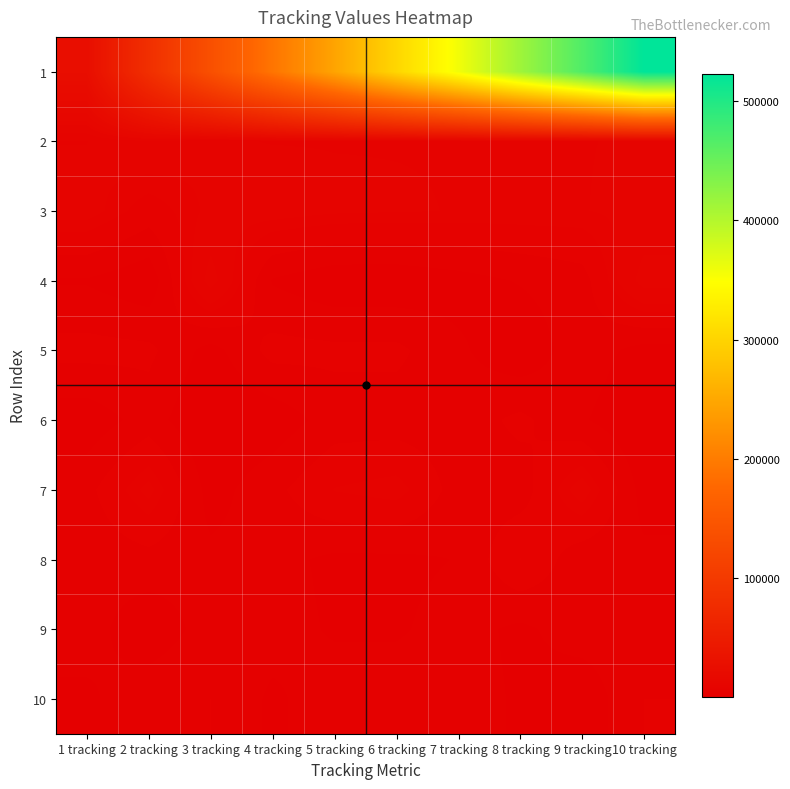

Rank the series by their maximum value, from lowest to highest.

9, 10, 6, 5, 8, 3, 7, 2, 4, 1